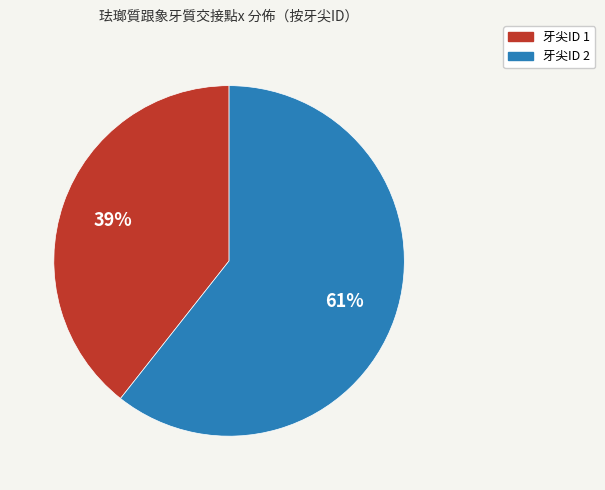

What percentage is the 牙尖ID 1 slice, to the nearest percent?

39%